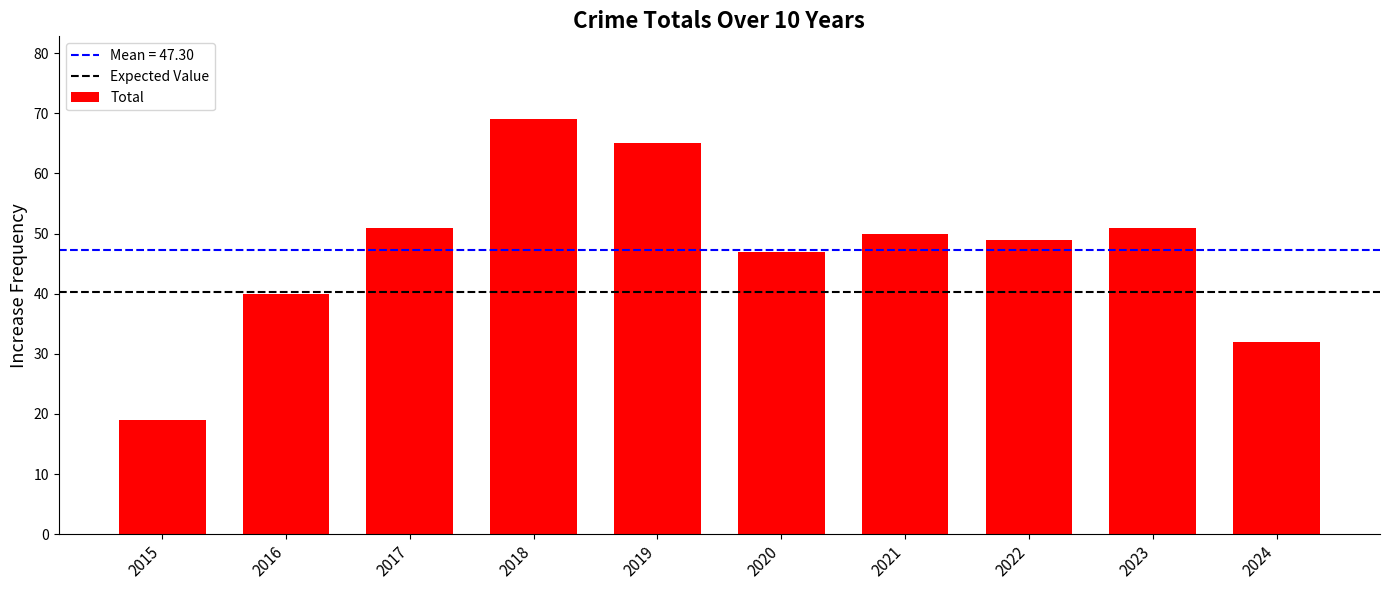

Where does the data first go above 50?

2017